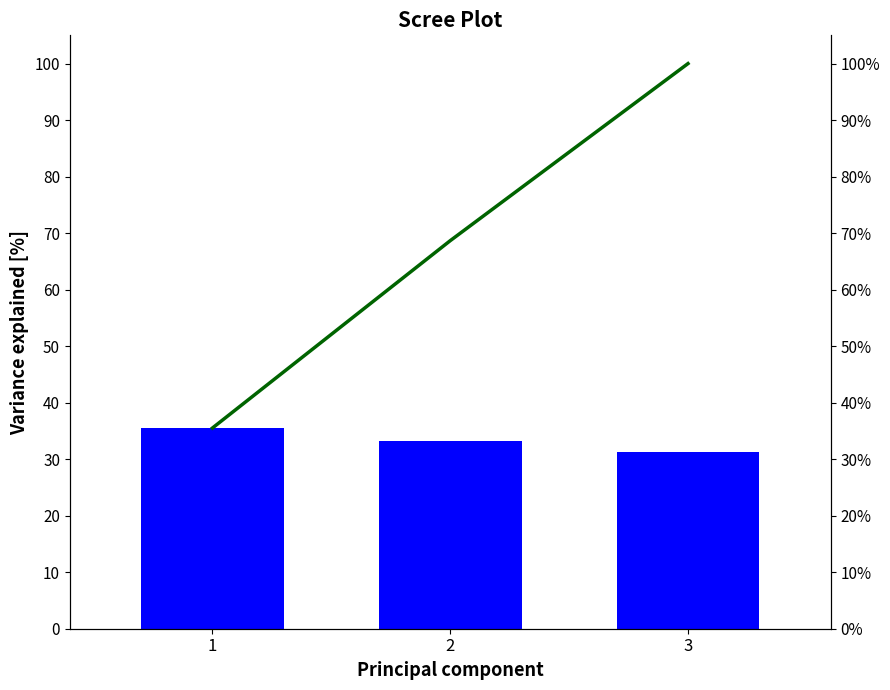

What is the difference between the highest and lowest values at 3?

68.7